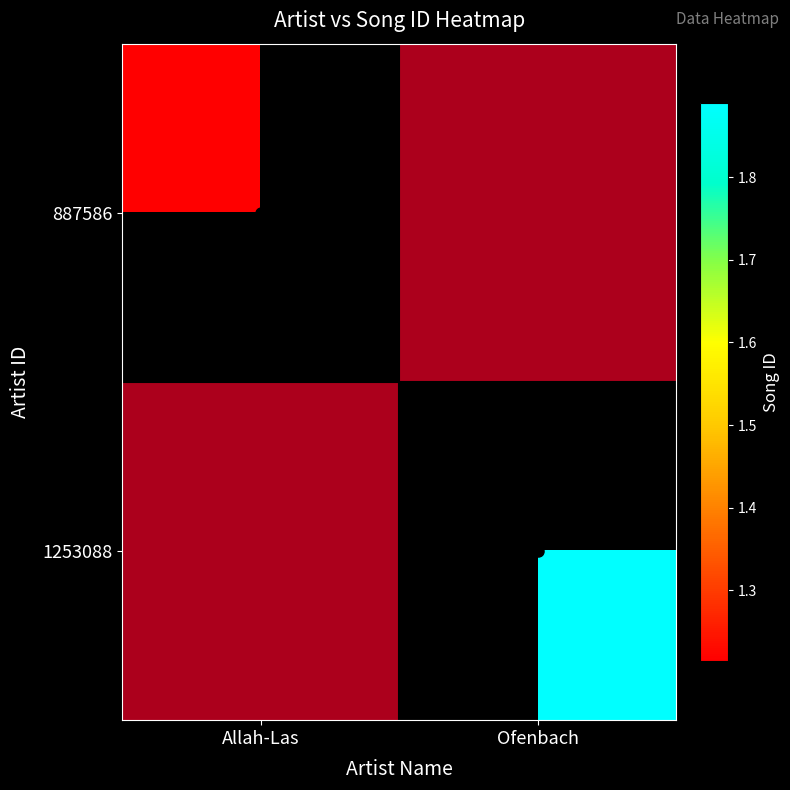

Is the value of 887586 at Ofenbach greater than the value of 1253088 at Allah-Las?

No